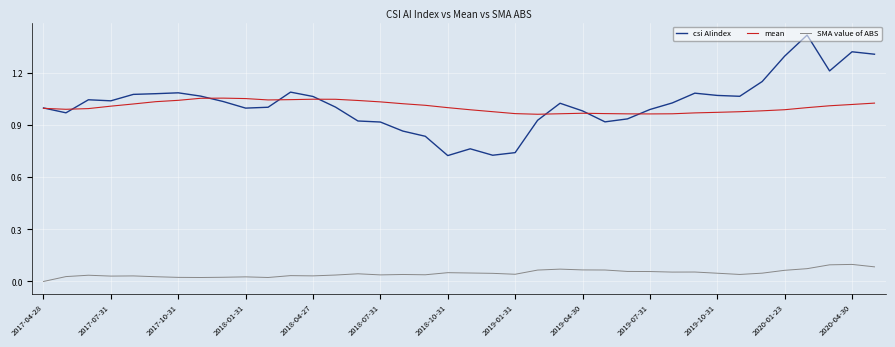

Rank the series by their maximum value, from highest to lowest.

csi AIindex, mean, SMA value of ABS